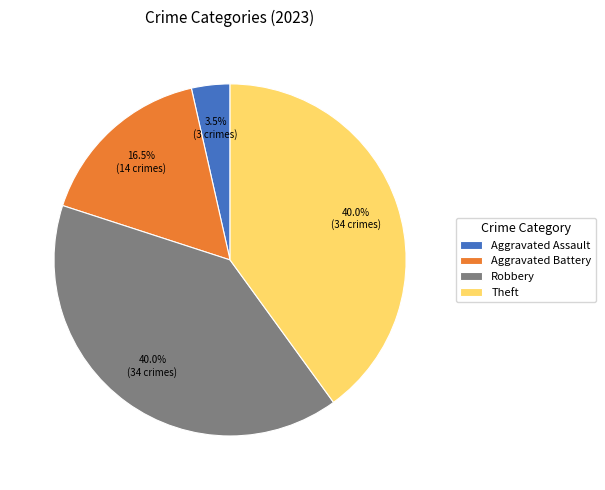

Between Aggravated Assault and Robbery, which is larger?

Robbery